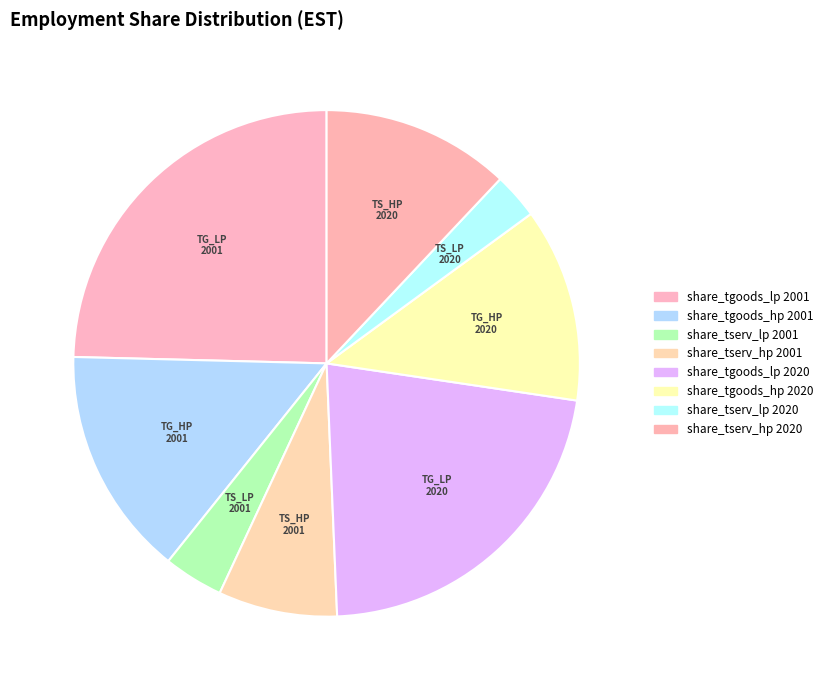

Do share_tserv_hp 2001 and share_tserv_hp 2020 together represent more than half of the pie?

No